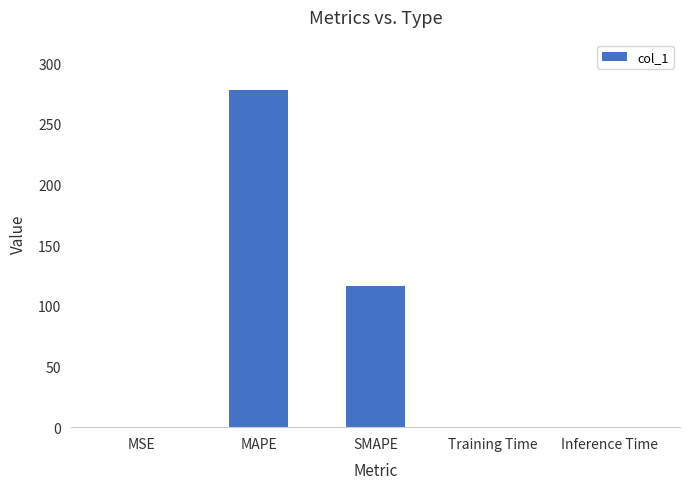

At which category does the chart reach its peak across all series?

MAPE